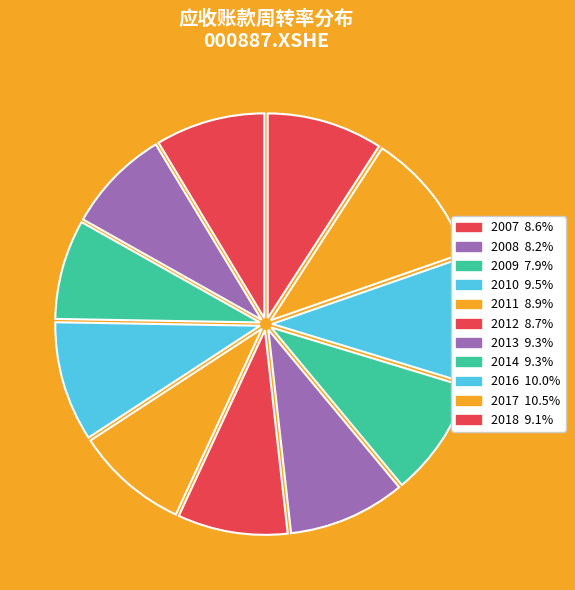

To the nearest percent, what is the difference between the largest and smallest slice percentages?

3%